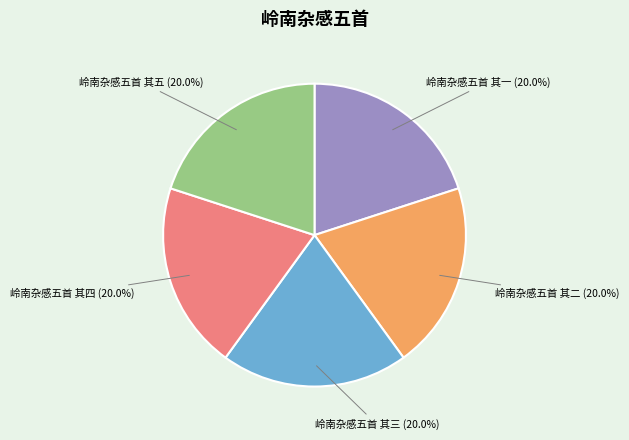

Is there a majority slice in this chart?

No